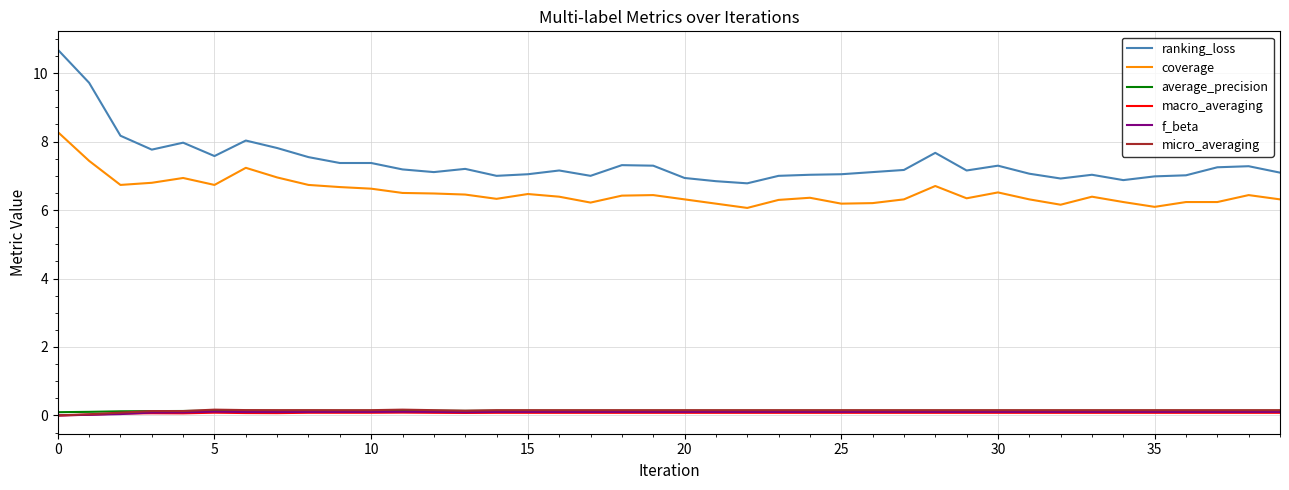

True or false: average_precision and coverage cross at least once.

False